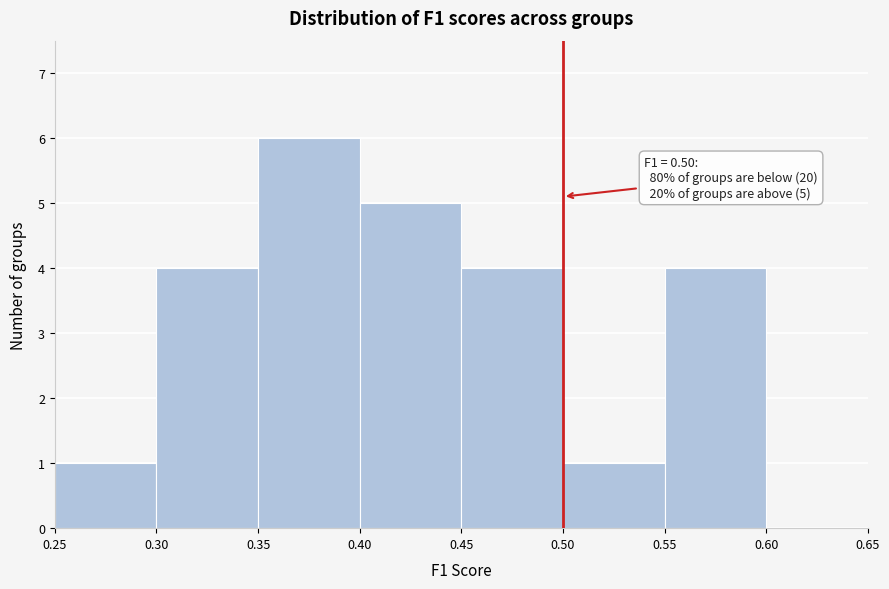

Over which range of the x-axis is the bar tallest?

0.35 to 0.40